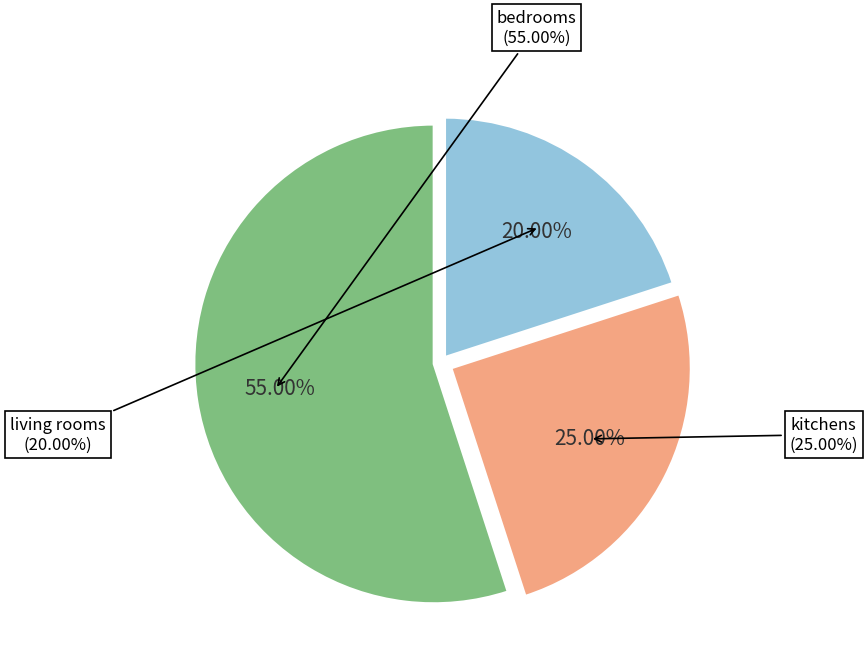

Which category has the smallest portion of the pie?

living_rooms